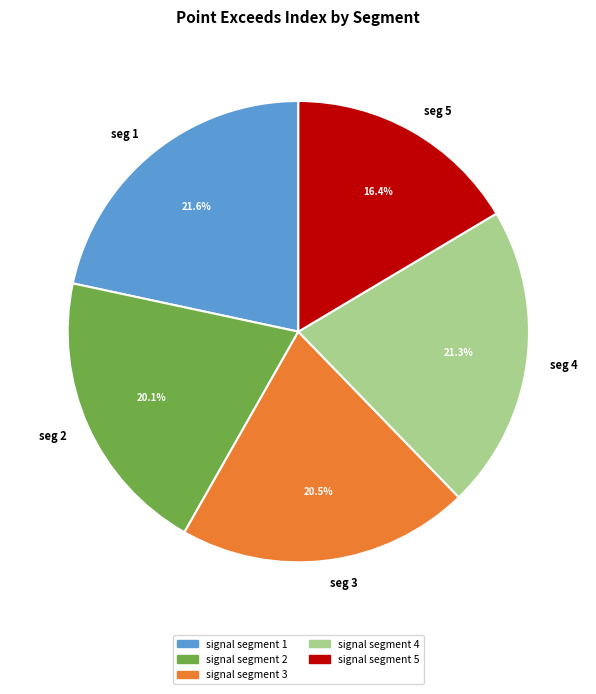

To the nearest percent, what portion does signal segment 4 represent?

21%